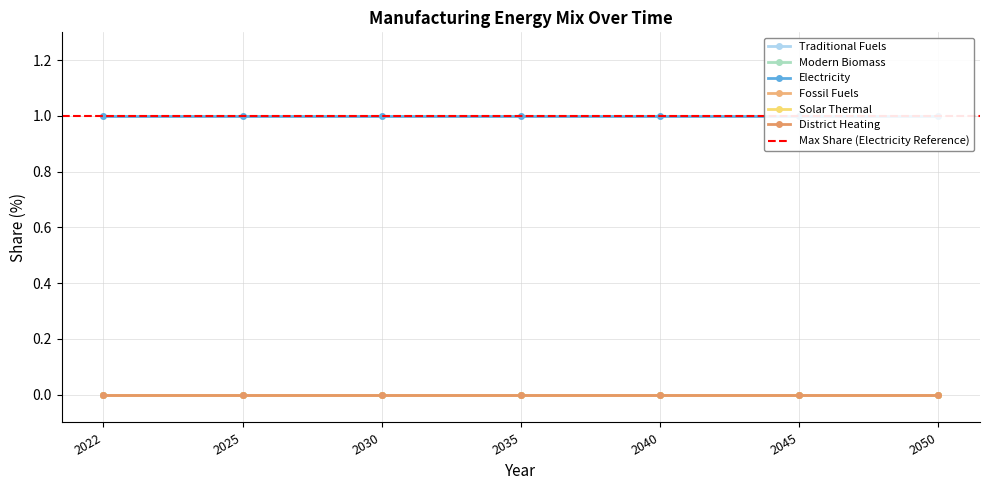

Reading left to right, transcribe all the data shown in this chart.

Traditional Fuels: 0	0	0	0	0	0	0
Modern Biomass: 0	0	0	0	0	0	0
Electricity: 1	1	1	1	1	1	1
Fossil Fuels: 0	0	0	0	0	0	0
Solar Thermal: 0	0	0	0	0	0	0
District Heating: 0	0	0	0	0	0	0